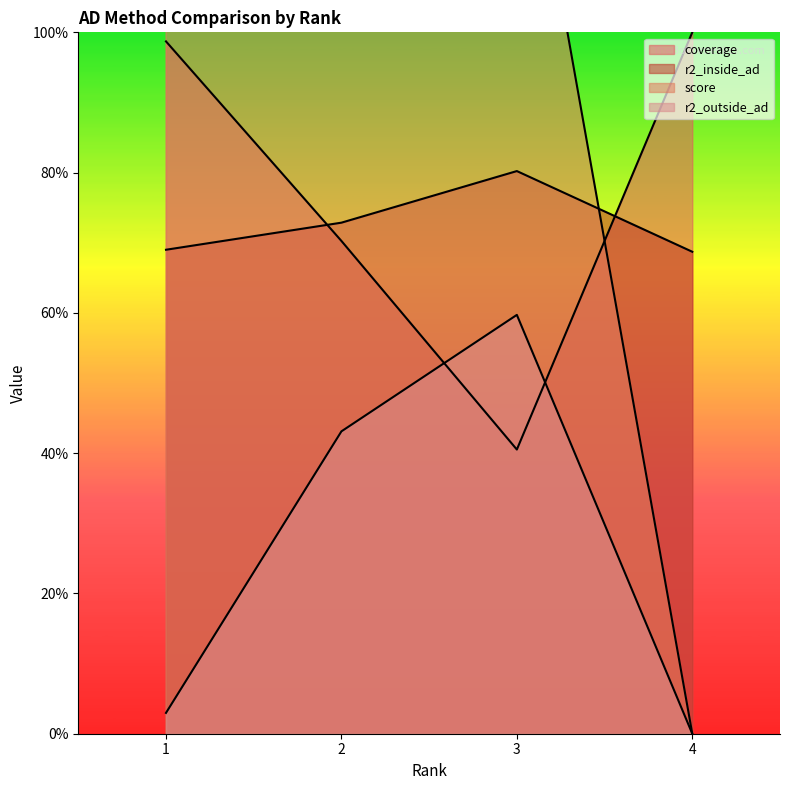

At how many categories does at least one series exceed 1?

3